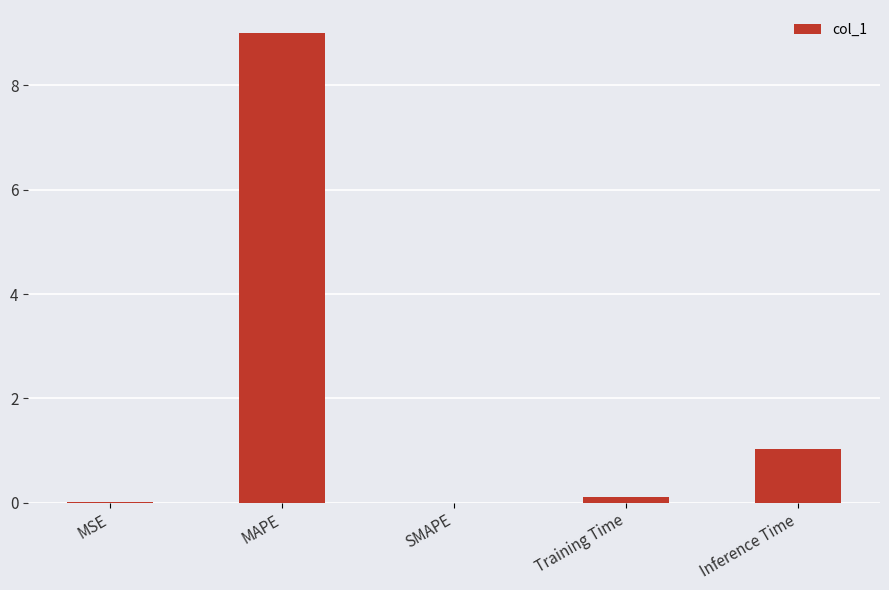

What is the sum of all values?

10.1